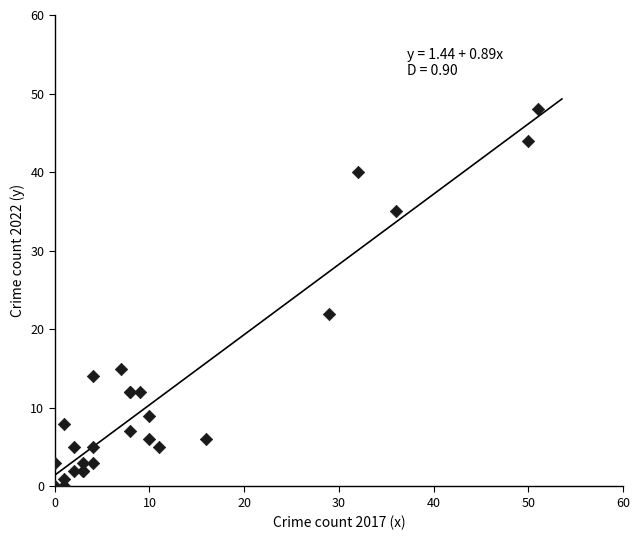

What Y value in the scatter plot is closest to 24?

22